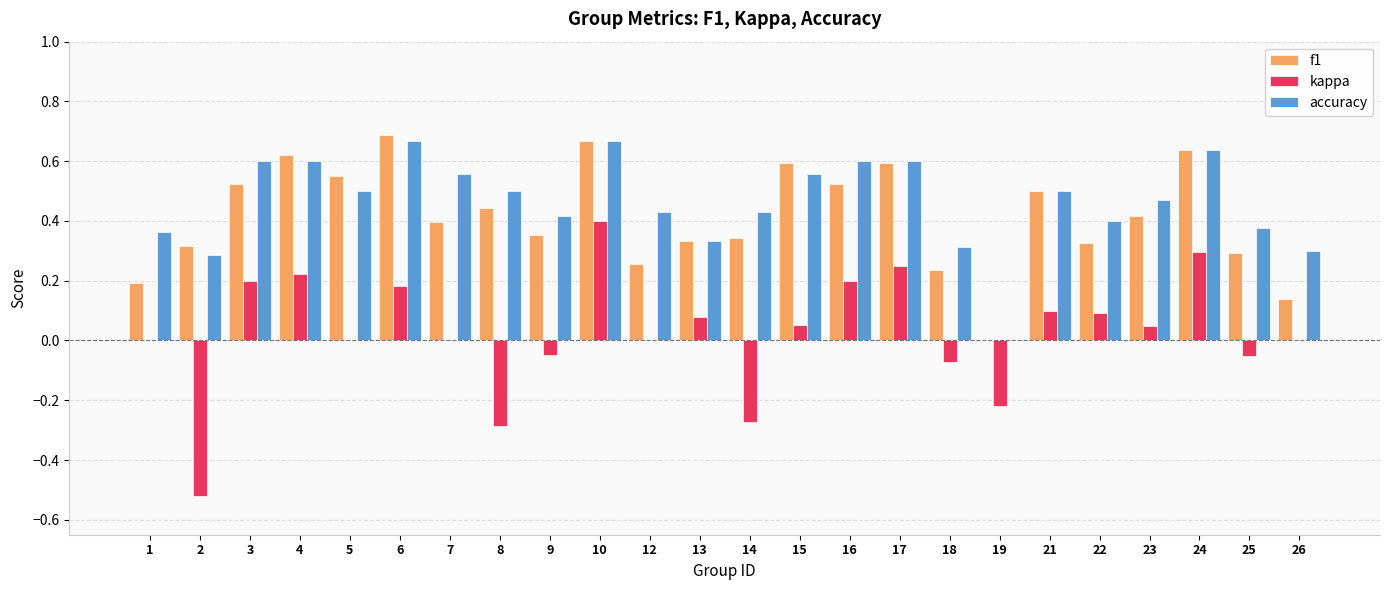

Between 7 and 9, which series saw the biggest shift?

accuracy